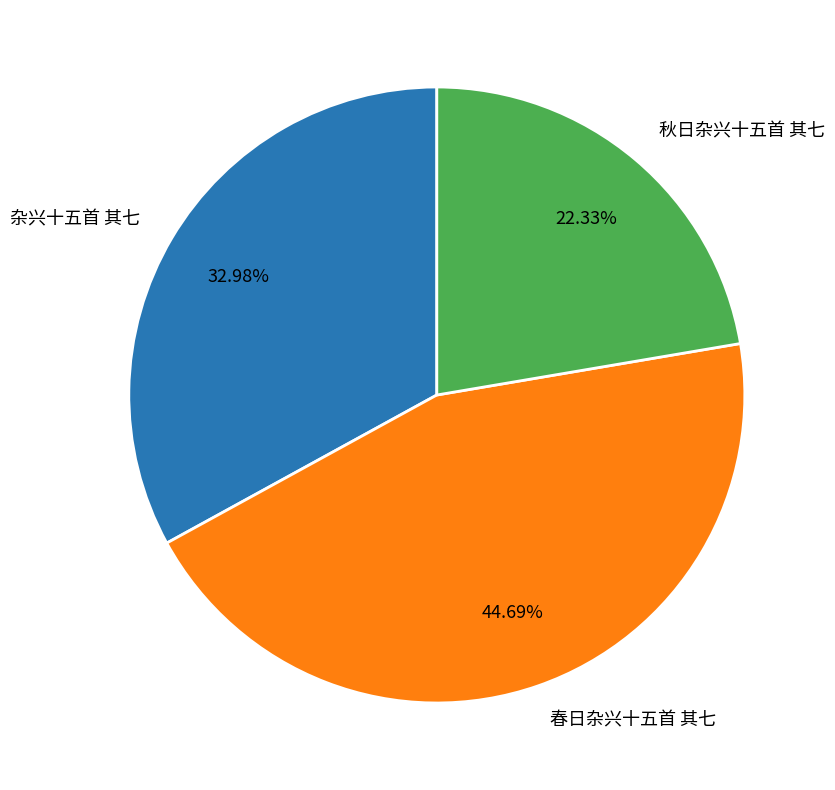

True or false: 秋日杂兴十五首 其七 accounts for 28% of the total.

False